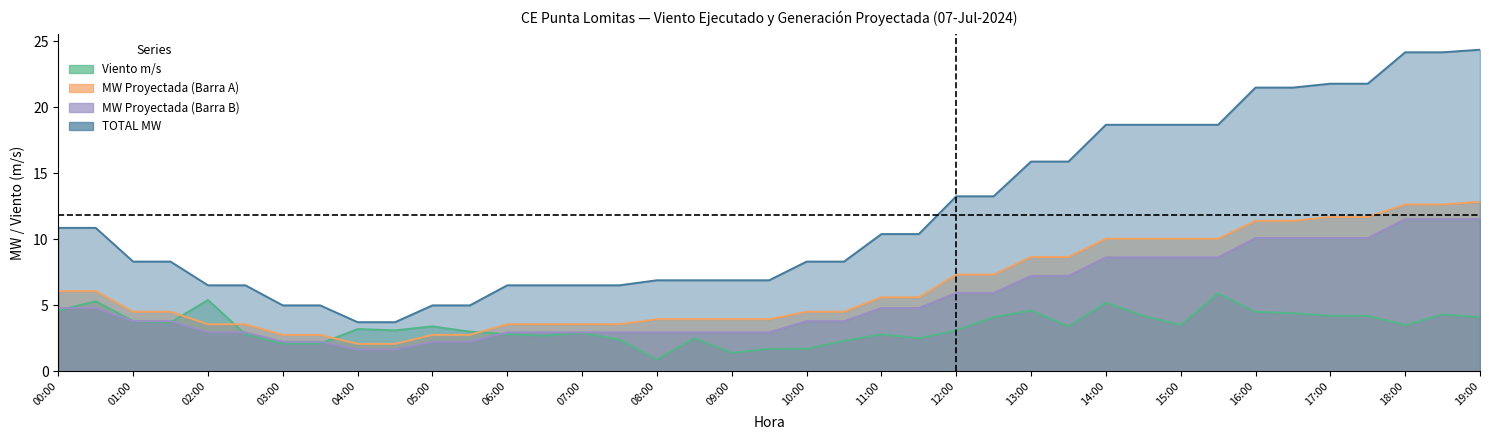

At 07:00, list the series in order from largest to smallest.

TOTAL MW, MW Proyectada (Barra A), MW Proyectada (Barra B), Viento m/s